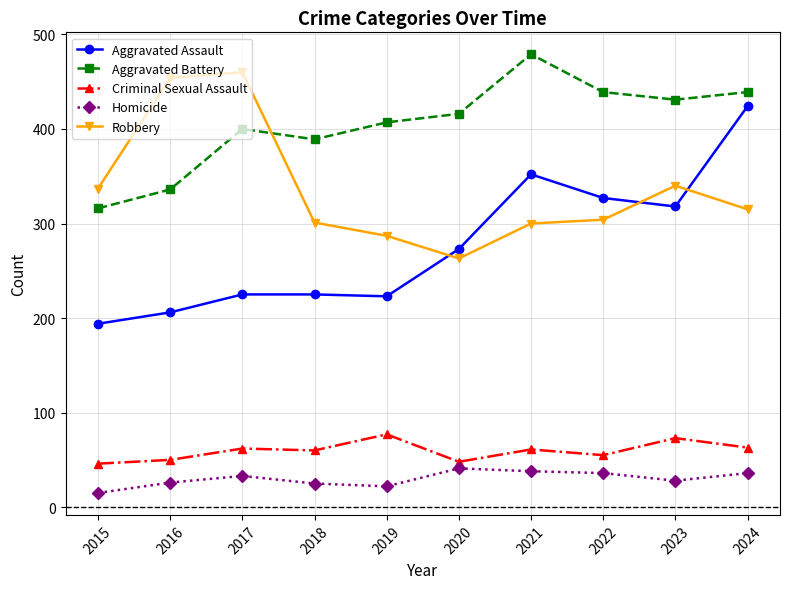

What is the difference between the second highest and minimum values in the Criminal Sexual Assault series?

27